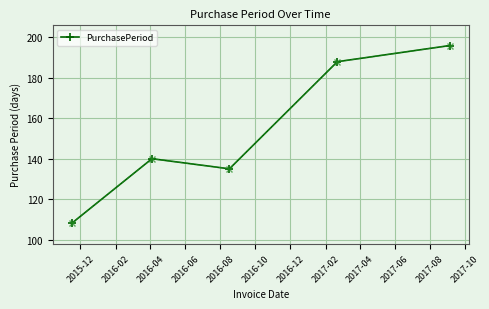

What is the value of the 1st point from the left?

108